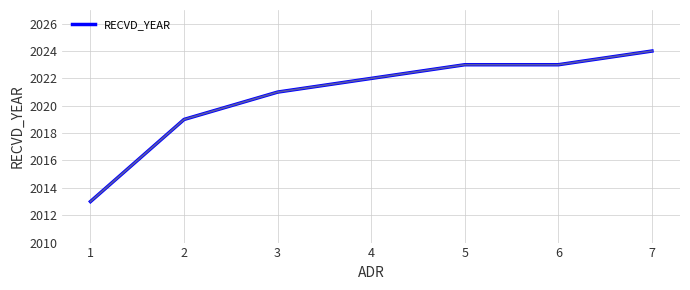

True or false: the data has more than 1 interior local peaks.

False